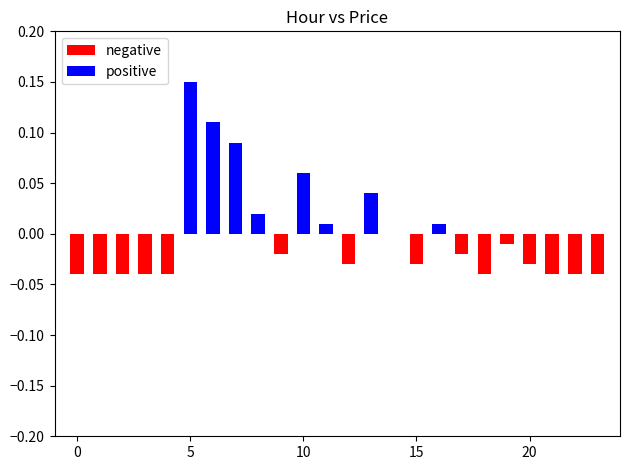

Which series has the largest range (max minus min)?

positive